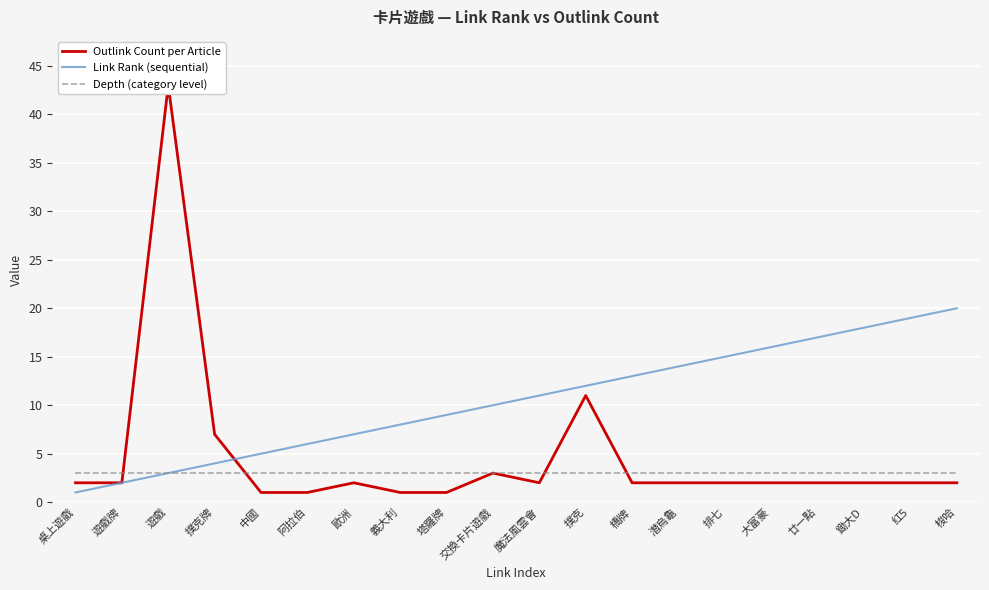

Which series has the largest total across all categories?

Link Rank (sequential)